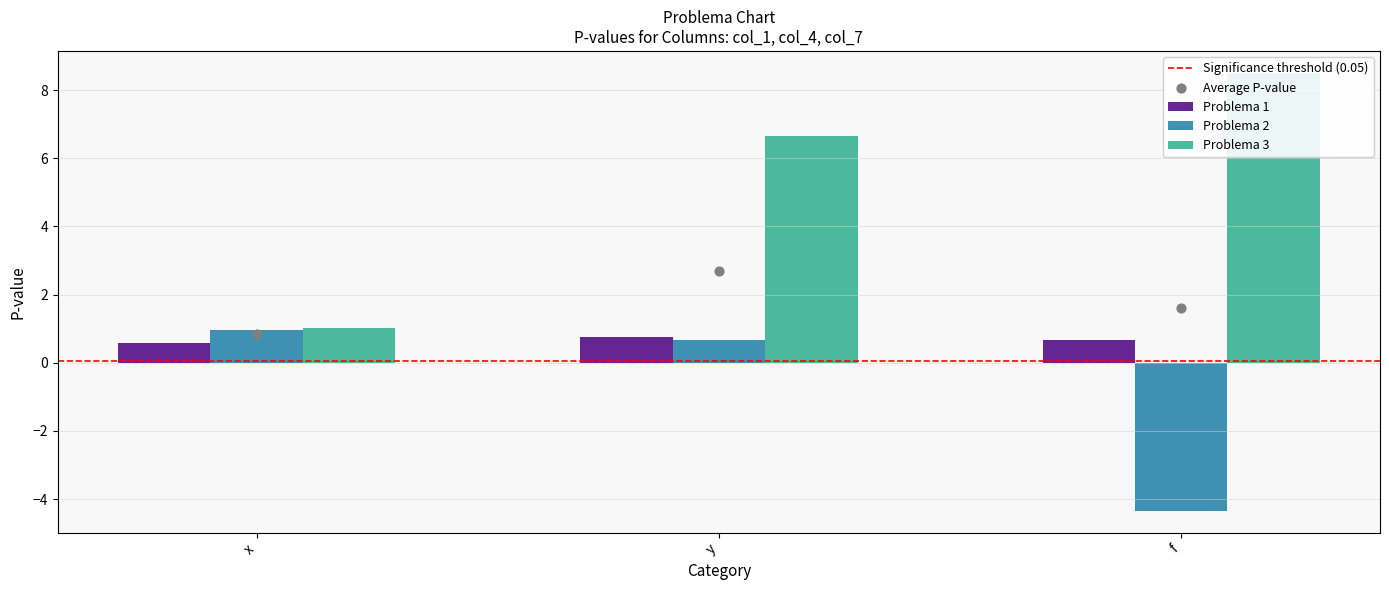

Which series contains the highest Y value?

Problema 3